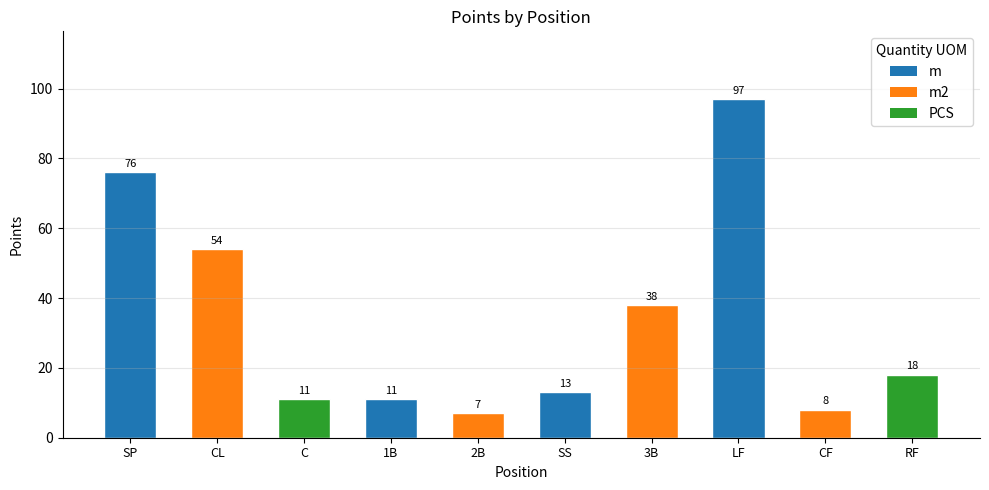

The value at Jesse Haines is 7. True or false?

False